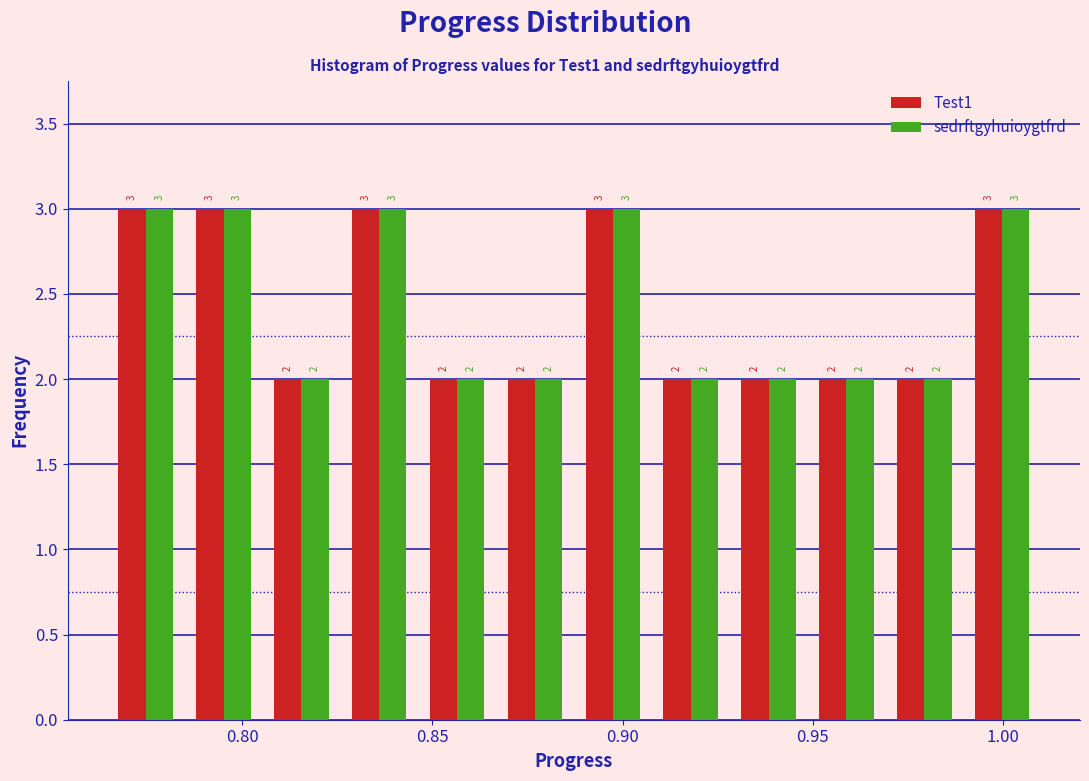

What is the height of the sedrftgyhuioygtfrd bar covering 0.845 to 0.865 on the x-axis? The bar edges are not printed on the chart, so give them approximately, as read against the axis.

2